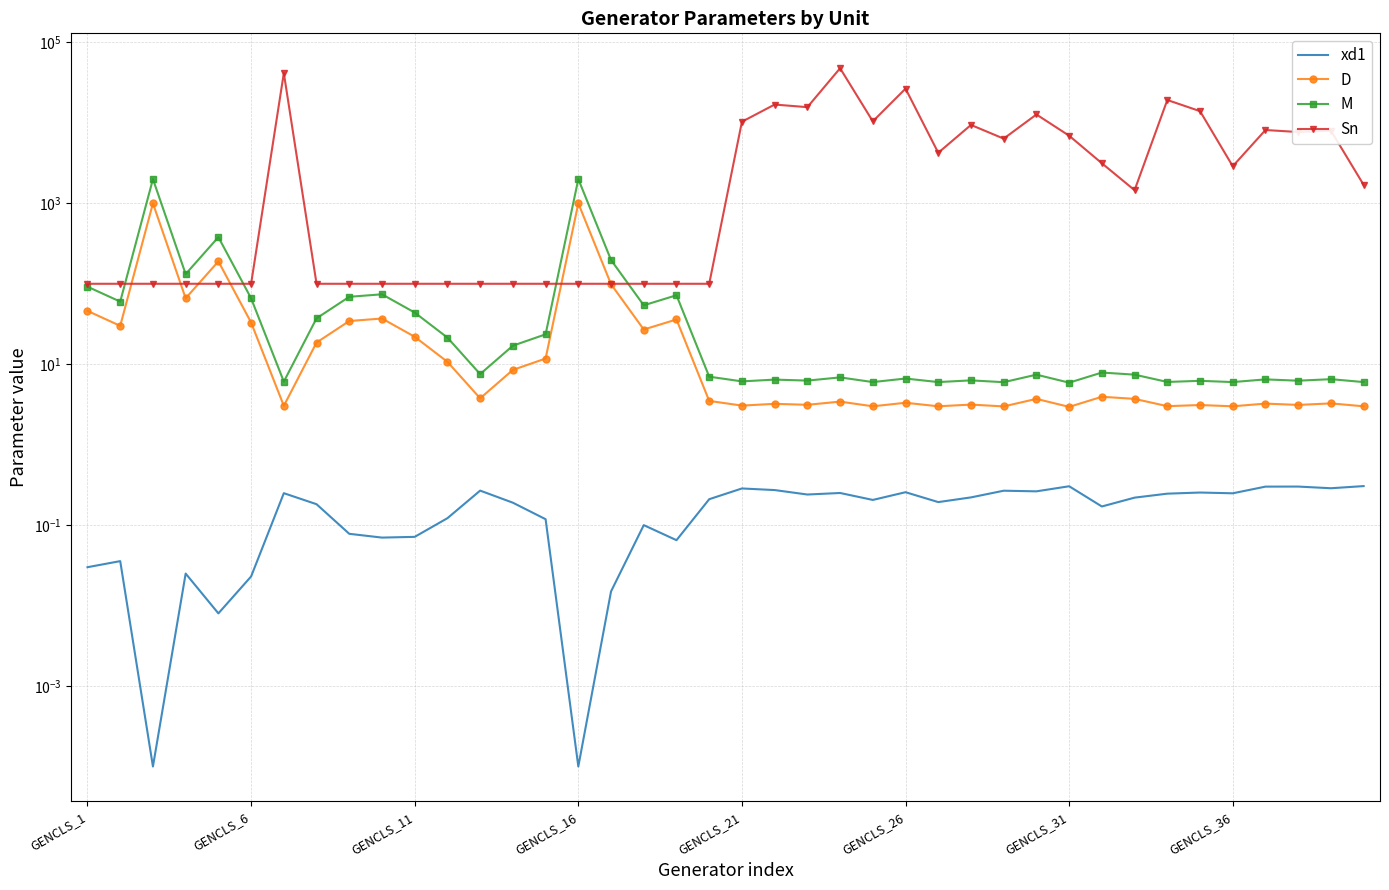

Is the value of Sn at 38 greater than the value of M at 30?

Yes